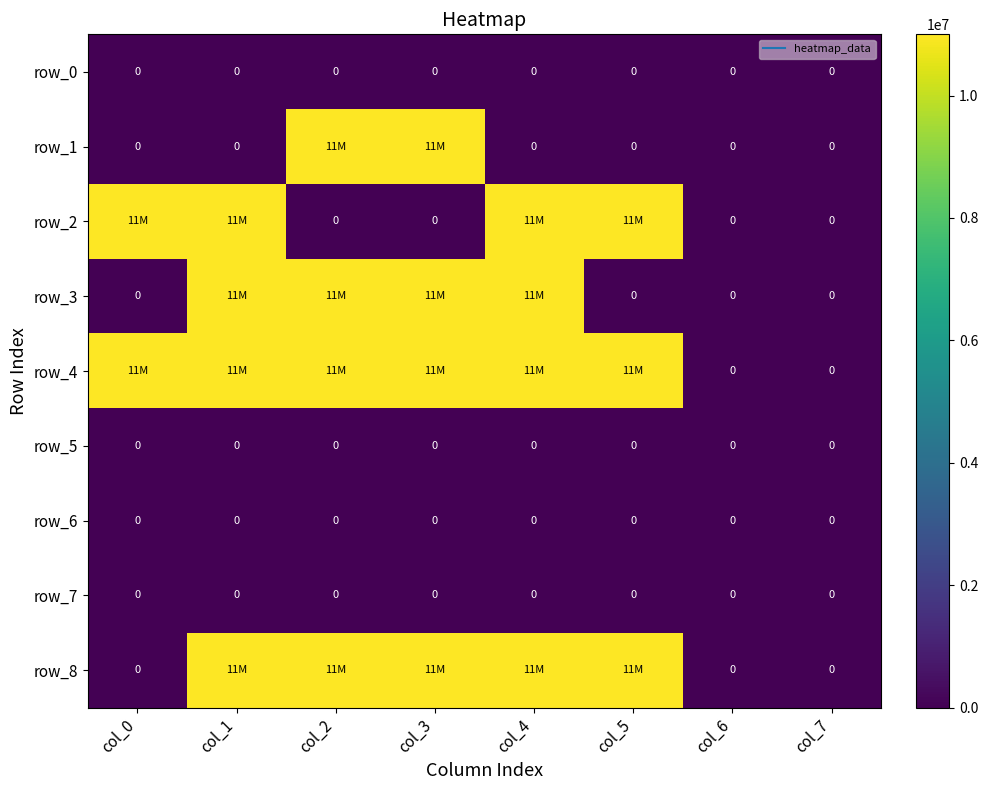

Count the row_2 values in the range 0 to 11000000.

8